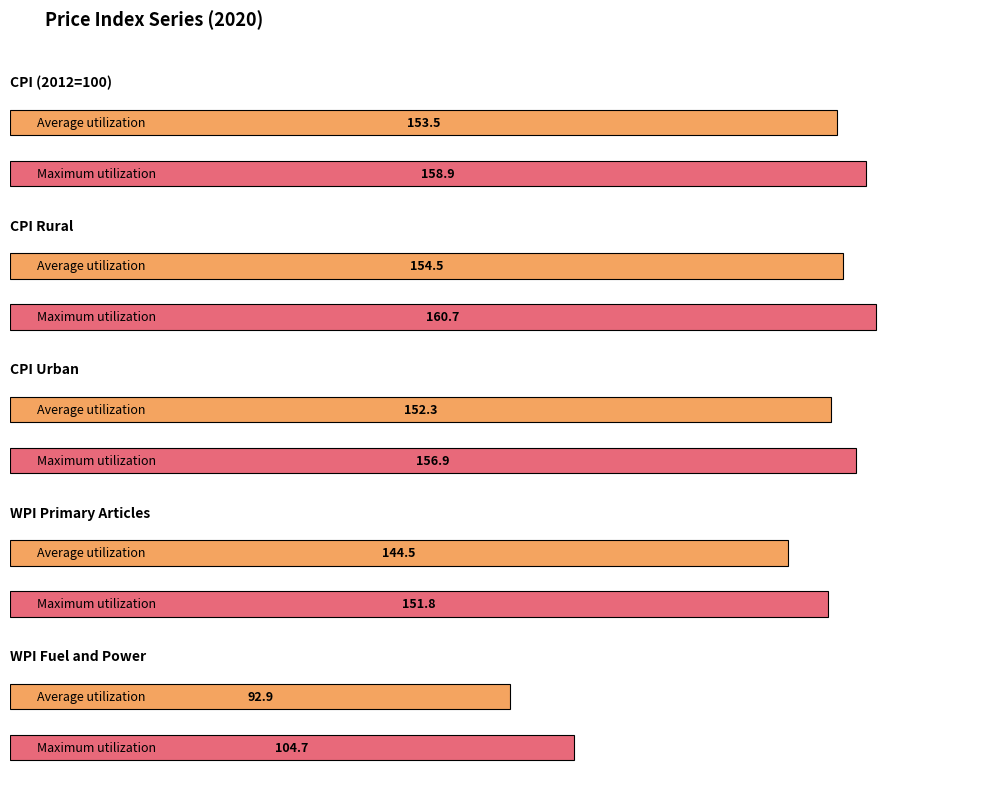

Is the value of CPI Rural at 2020-06 greater than the value of CPI Urban at 2020-05?

Yes